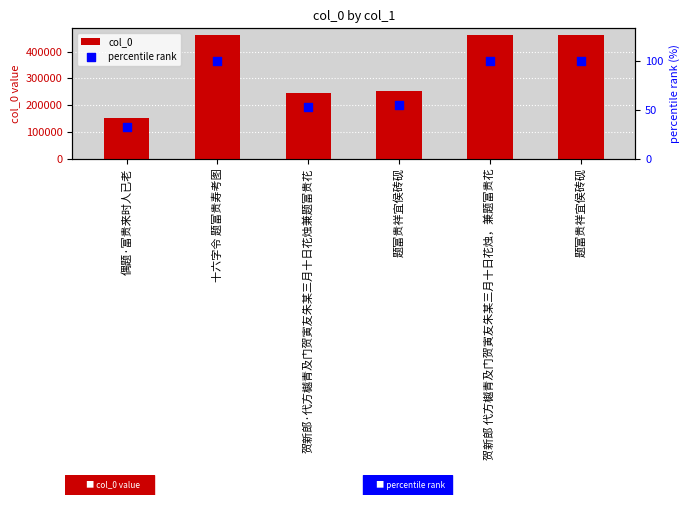

At how many categories does at least one series exceed 270787?

3